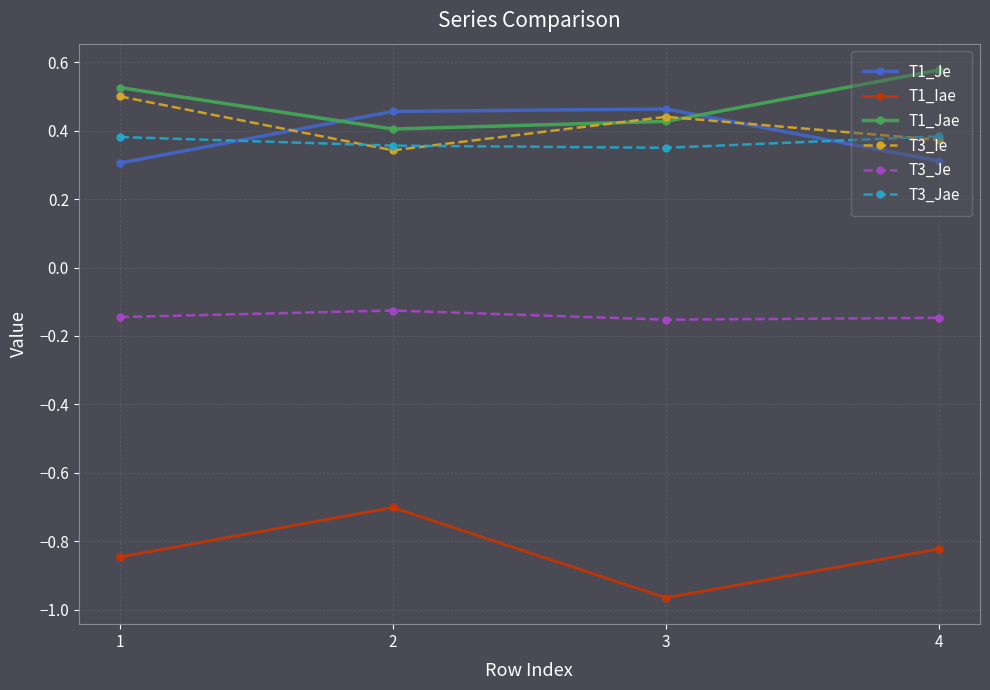

Rank the series at 2 from lowest to highest value.

T1_Iae, T3_Je, T3_Ie, T3_Jae, T1_Jae, T1_Je